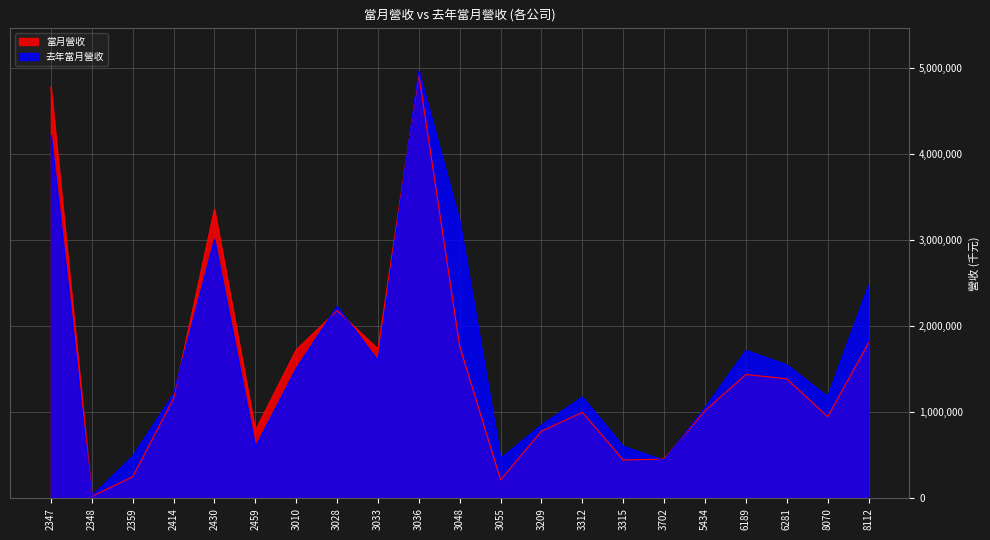

What is the lowest value of the 去年當月營收 series?

27866